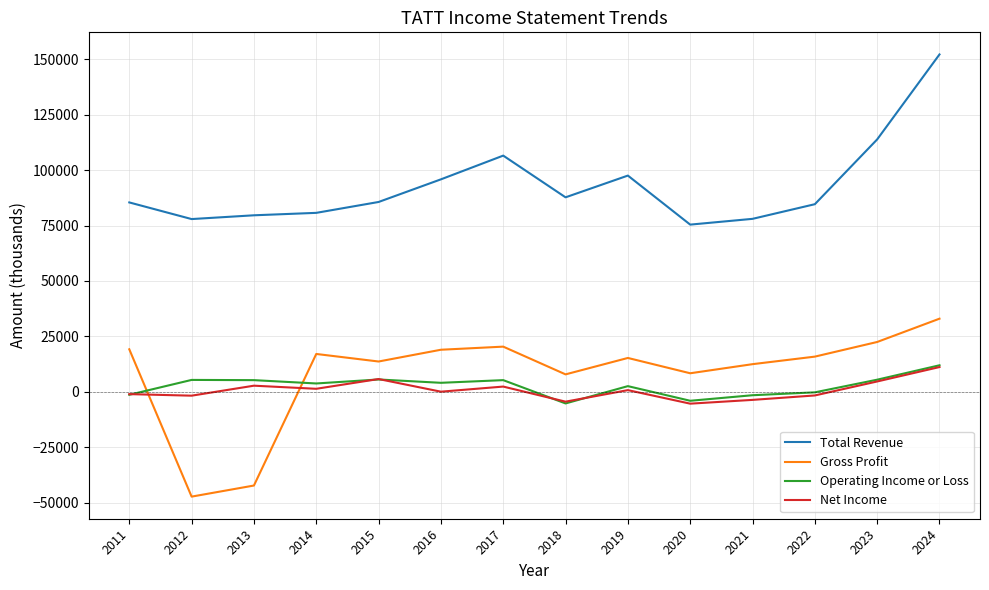

At which category is the sum across all series the highest?

2024